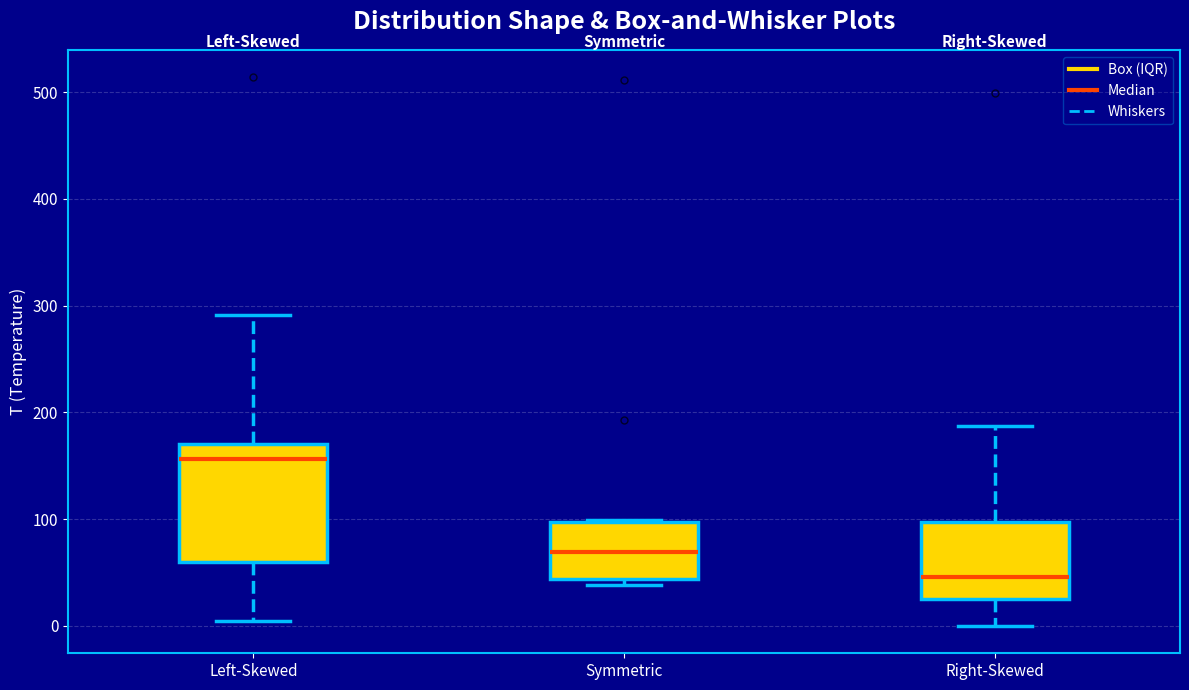

Which box has the lowest median line?

Right-Skewed